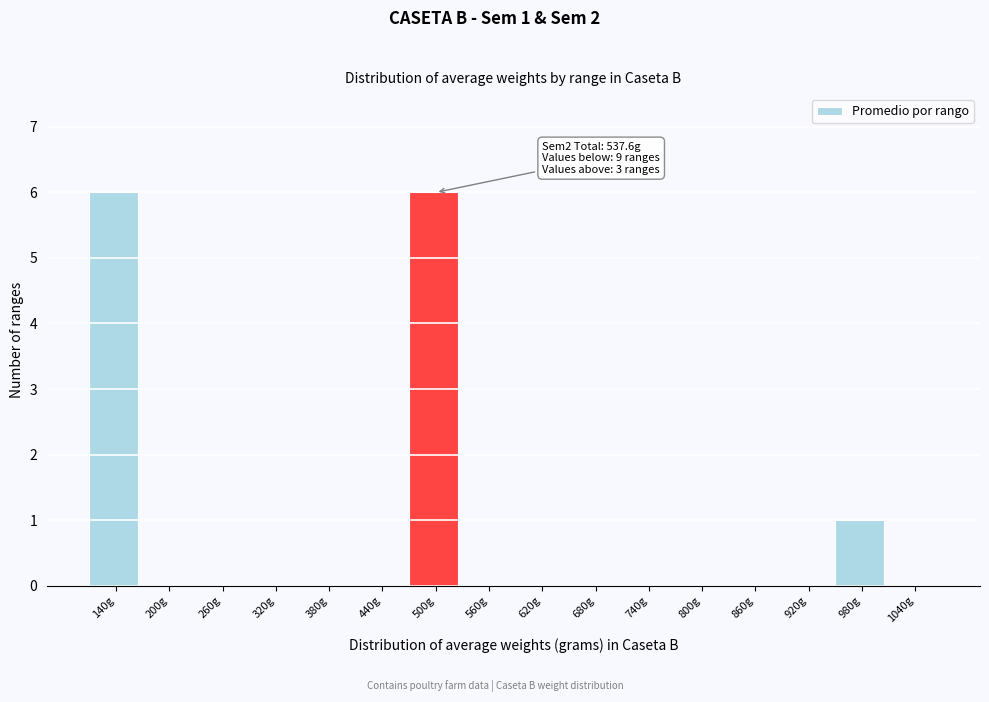

Reading right to left, extract all data points from this chart.

1040g=0	980g=1	920g=0	860g=0	800g=0	740g=0	680g=0	620g=0	560g=0	500g=6	440g=0	380g=0	320g=0	260g=0	200g=0	140g=6